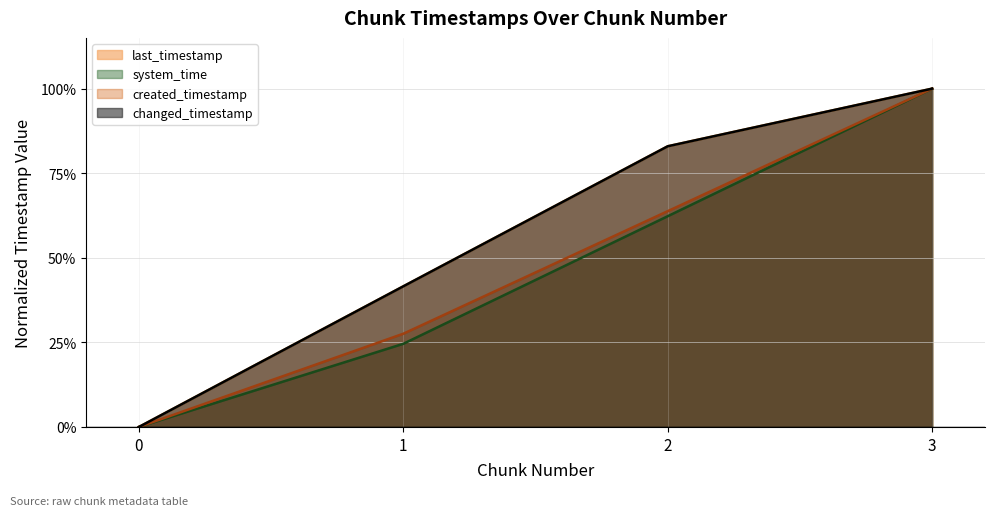

How many values in the last_timestamp series exceed 0?

3